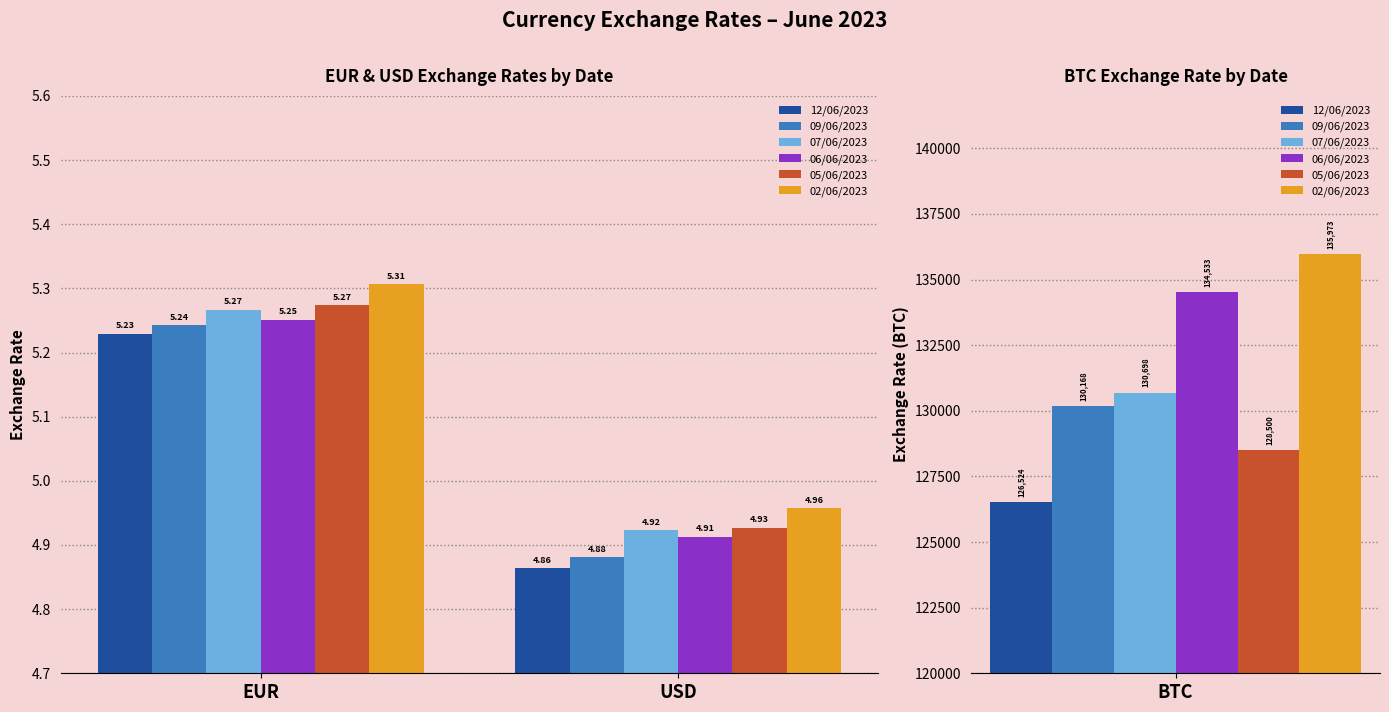

At USD, list the series in order from smallest to largest.

12/06/2023, 09/06/2023, 06/06/2023, 07/06/2023, 05/06/2023, 02/06/2023